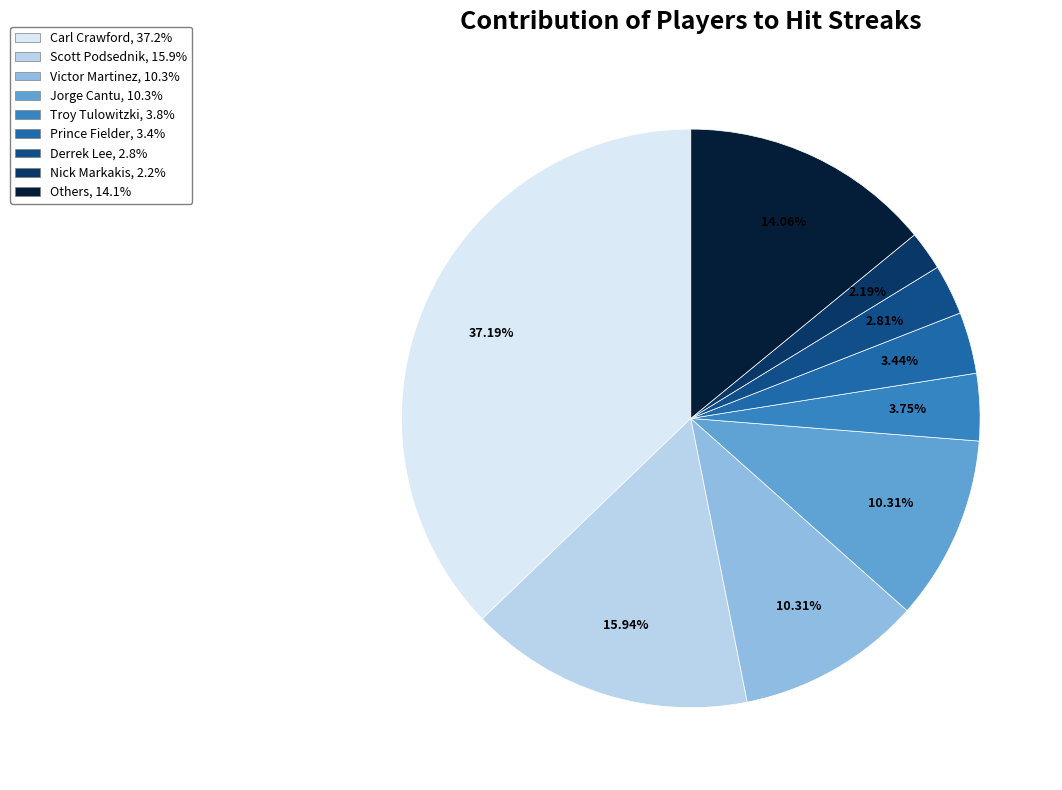

Is there a majority slice in this chart?

No